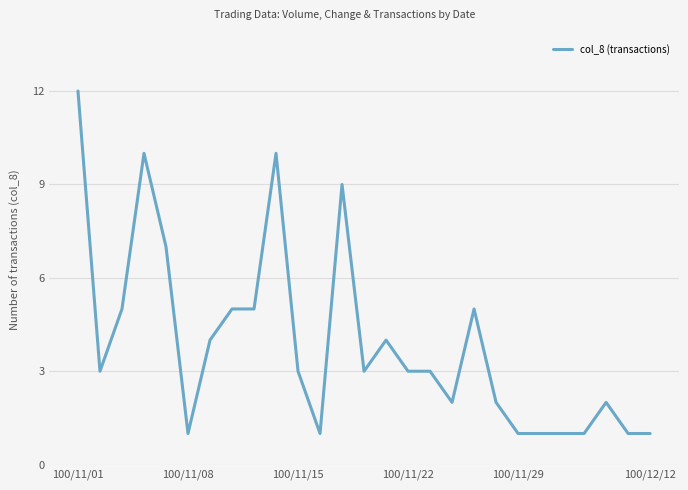

How many lines are shown in the chart?

1